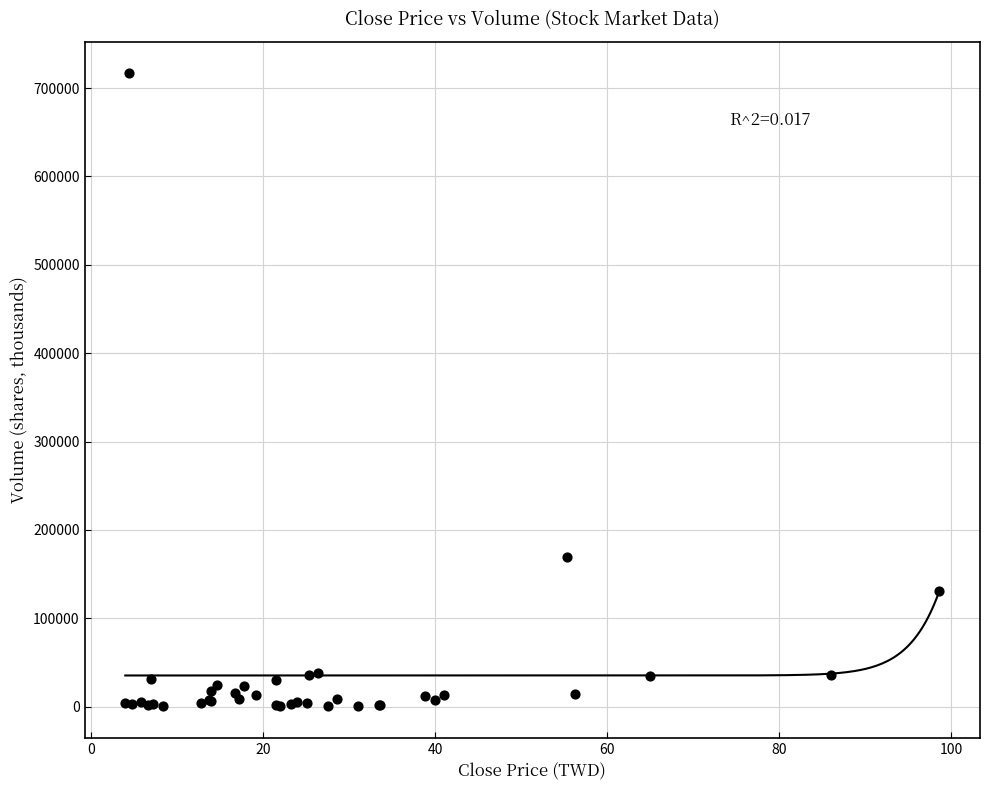

What Y value in the scatter plot is closest to 358406?

169330